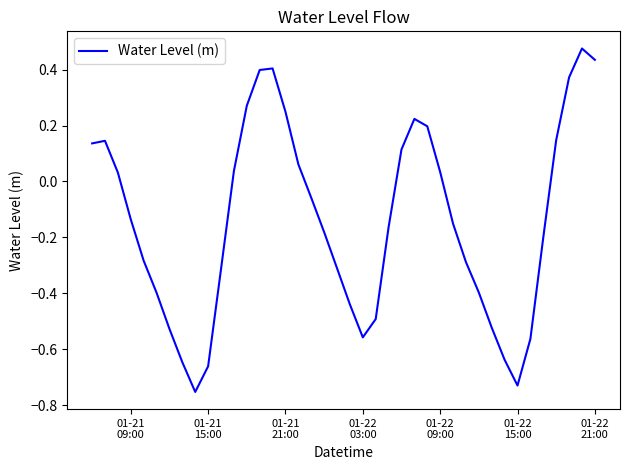

Count the number of data series in this chart.

1